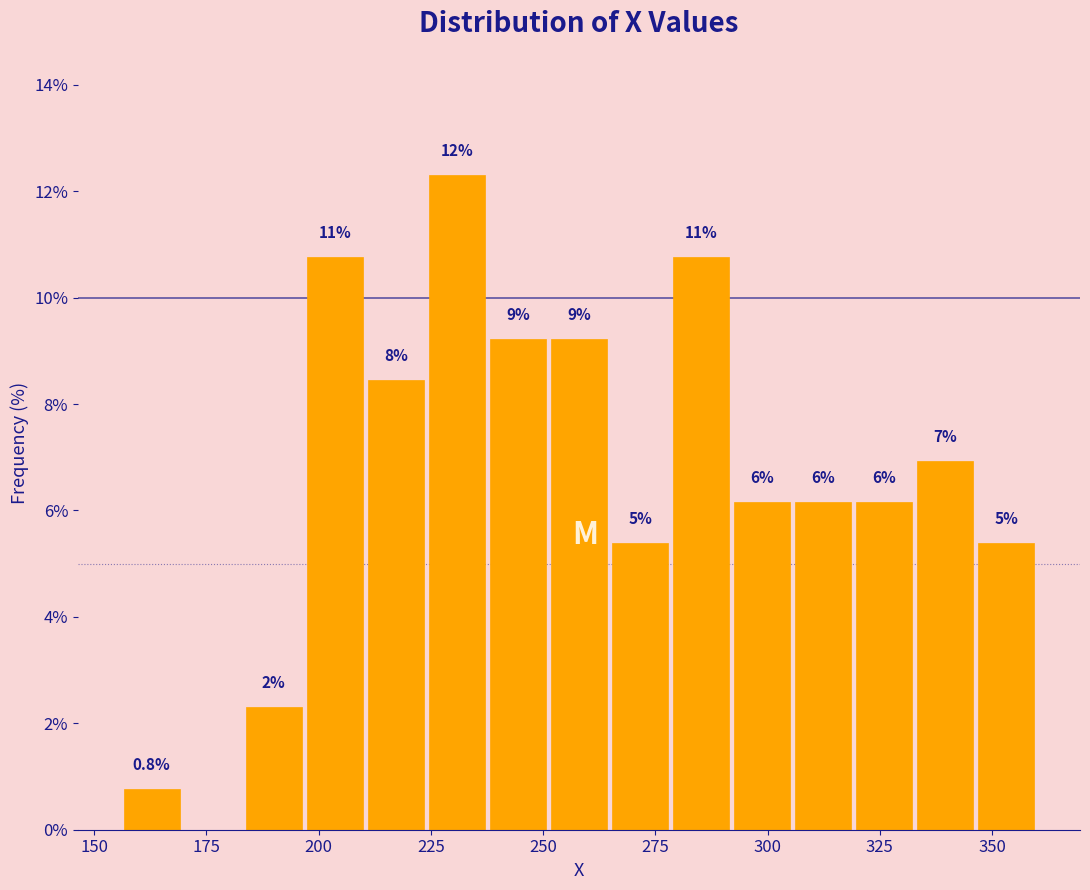

Read against the x-axis, roughly where is the centre of the tallest bar?

230